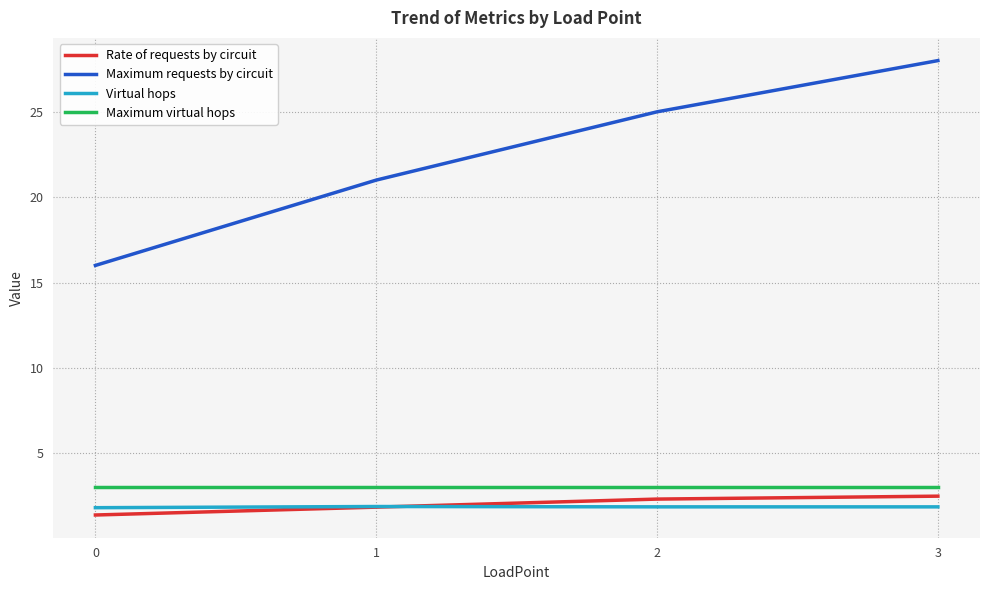

The value of Virtual hops at 3 is 1.9. True or false?

True